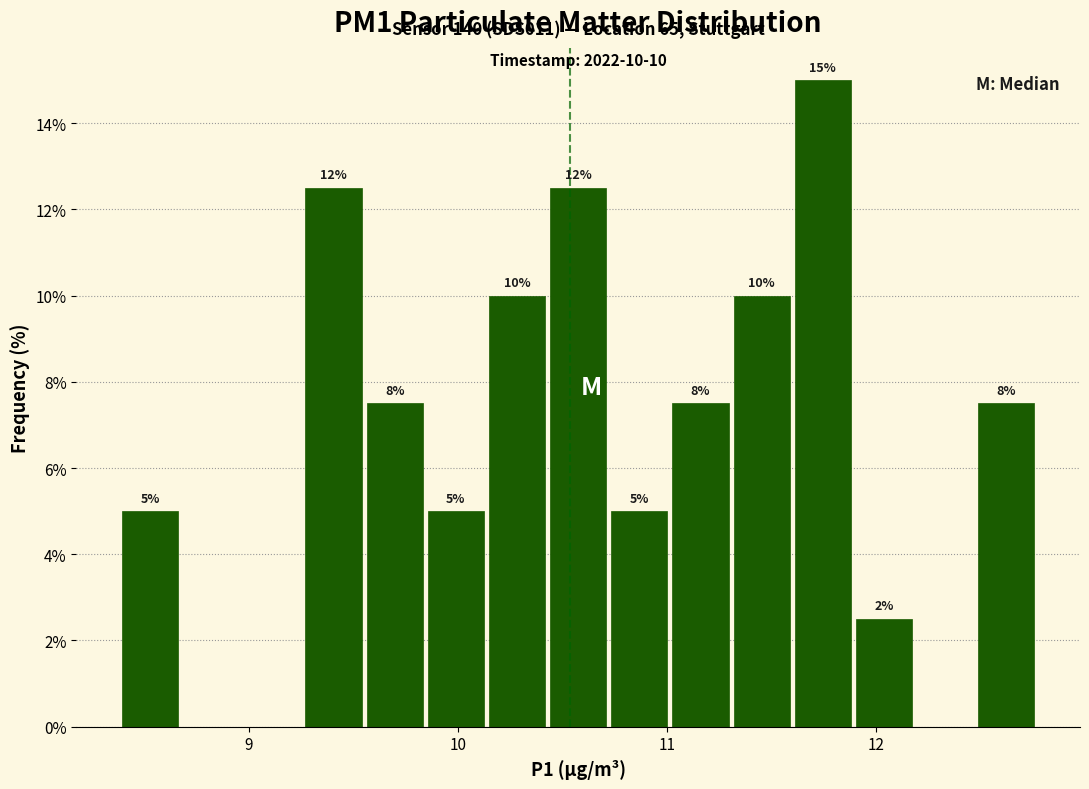

Around what value on the x-axis is the tallest bar? Give the approximate position of its centre, as read against the axis.

11.7